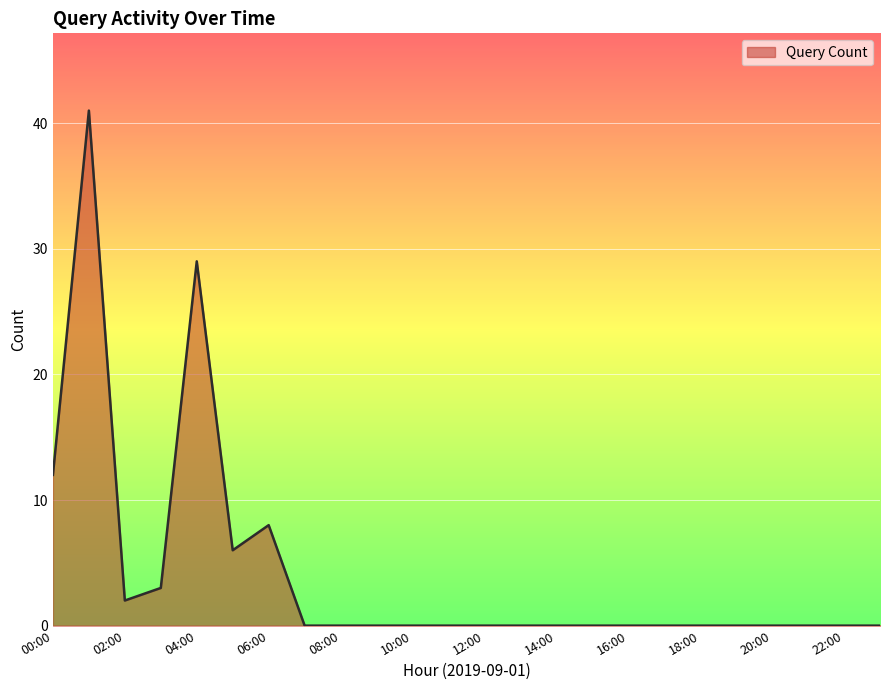

What is the maximum value shown in the chart?

41